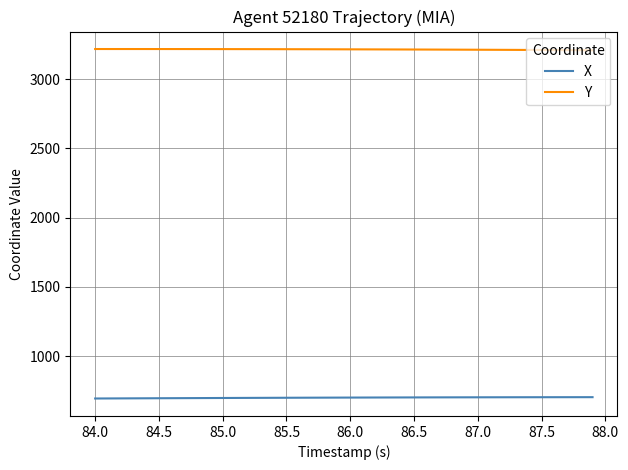

What is the smallest value displayed?

693.1